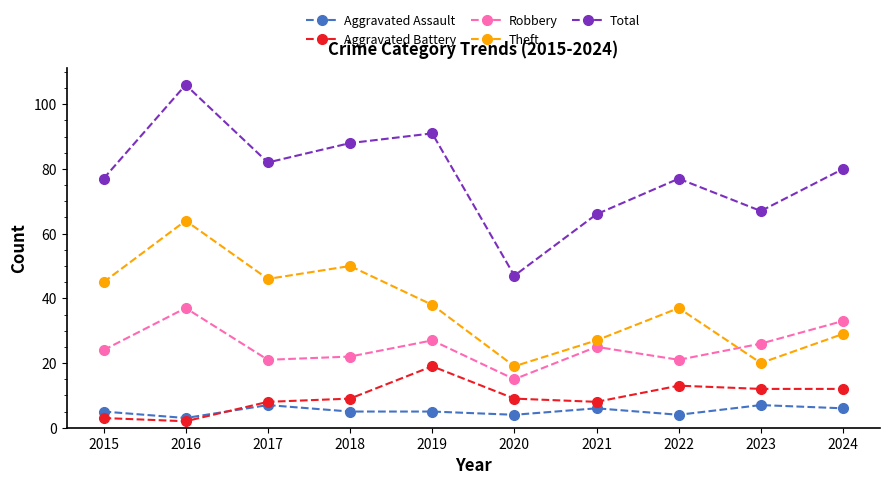

True or false: Aggravated Battery and Theft cross at least once.

False